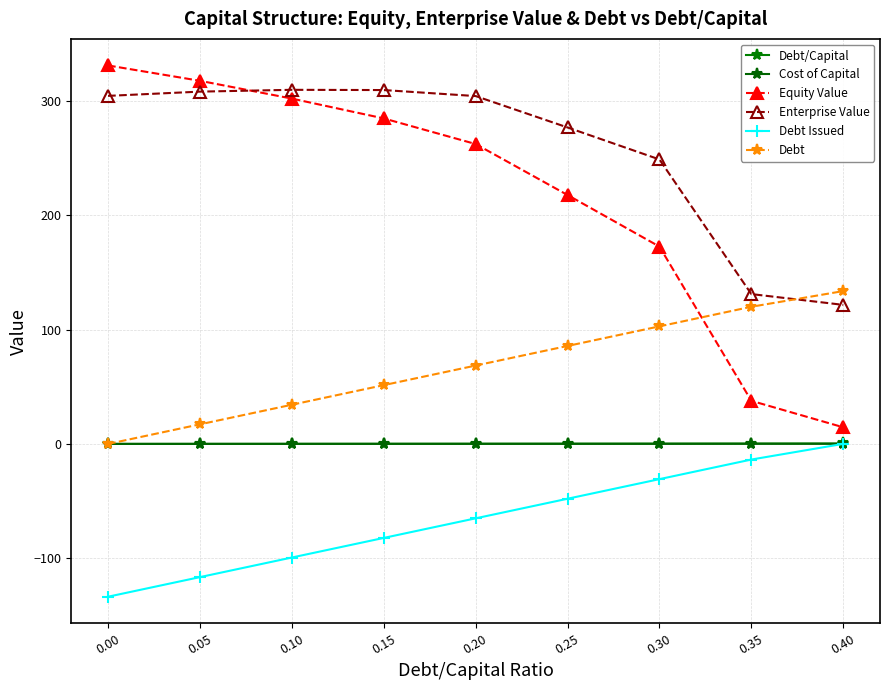

Rank the categories by Cost of Capital value from highest to lowest.

0.40, 0.35, 0.30, 0.25, 0.20, 0.00, 0.05, 0.15, 0.10